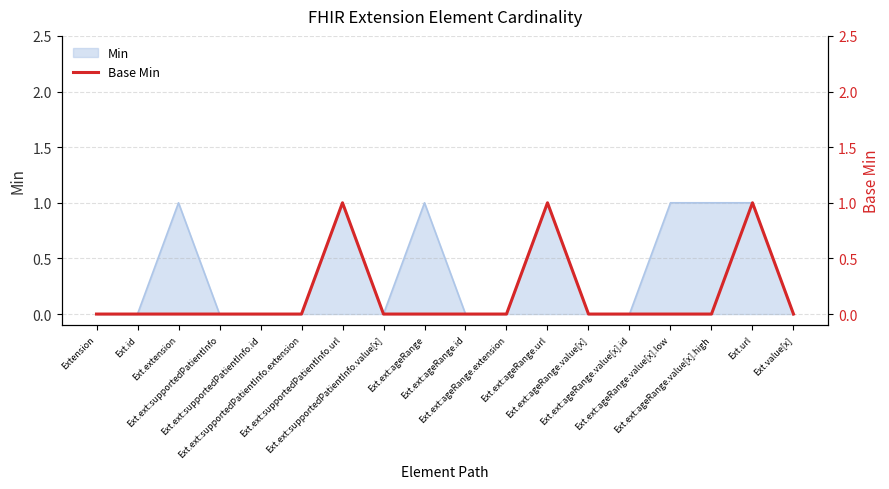

How many lines are shown in the chart?

1